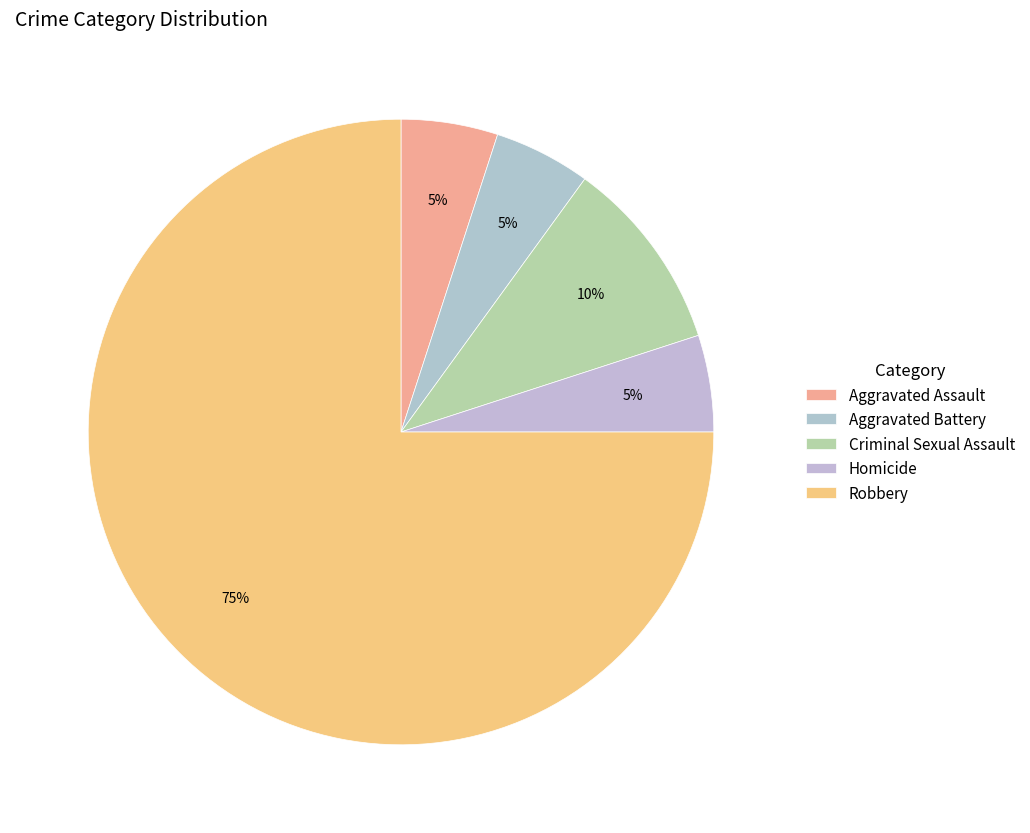

Which slice is the smallest?

Aggravated Assault